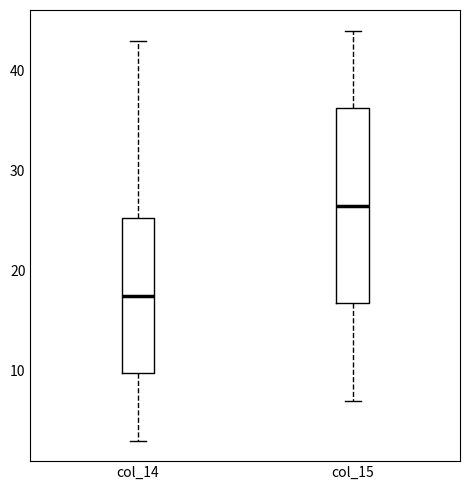

Reading left to right, transcribe this box plot: for each box, give where its median line is, the range the box spans, and where its two whiskers end, as read against the y-axis. The values are not printed on the chart, so give them approximately, as read against the axis.

col_14: median 18, box 10 to 25, whiskers 3 to 43
col_15: median 27, box 17 to 36, whiskers 7 to 44